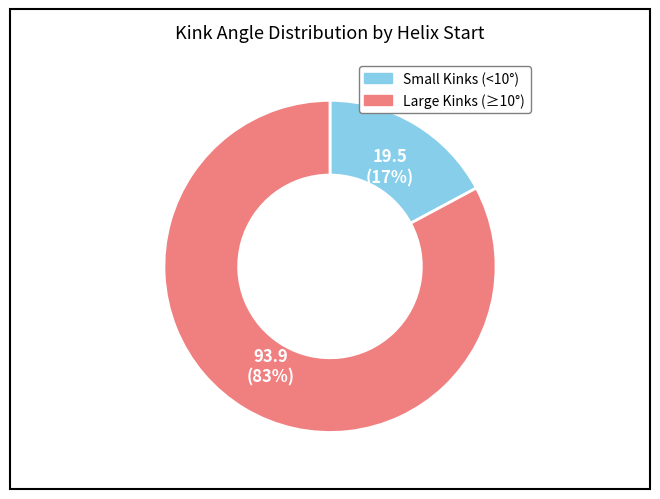

To the nearest percent, what portion does Large Kinks (≥10°) represent?

83%